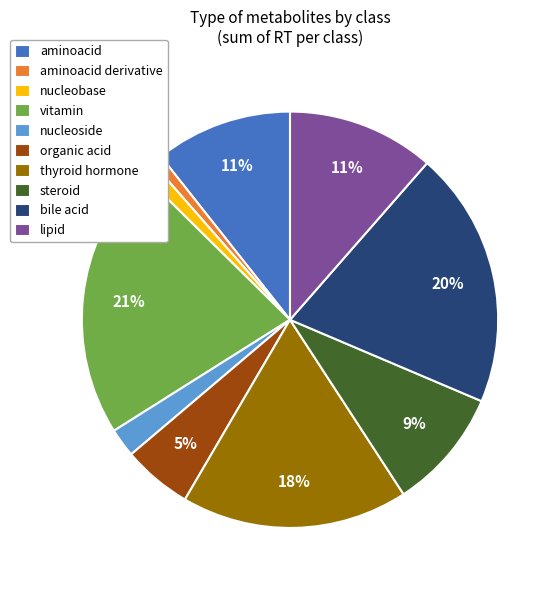

To the nearest percent, what is the combined percentage of bile acid and vitamin?

41%